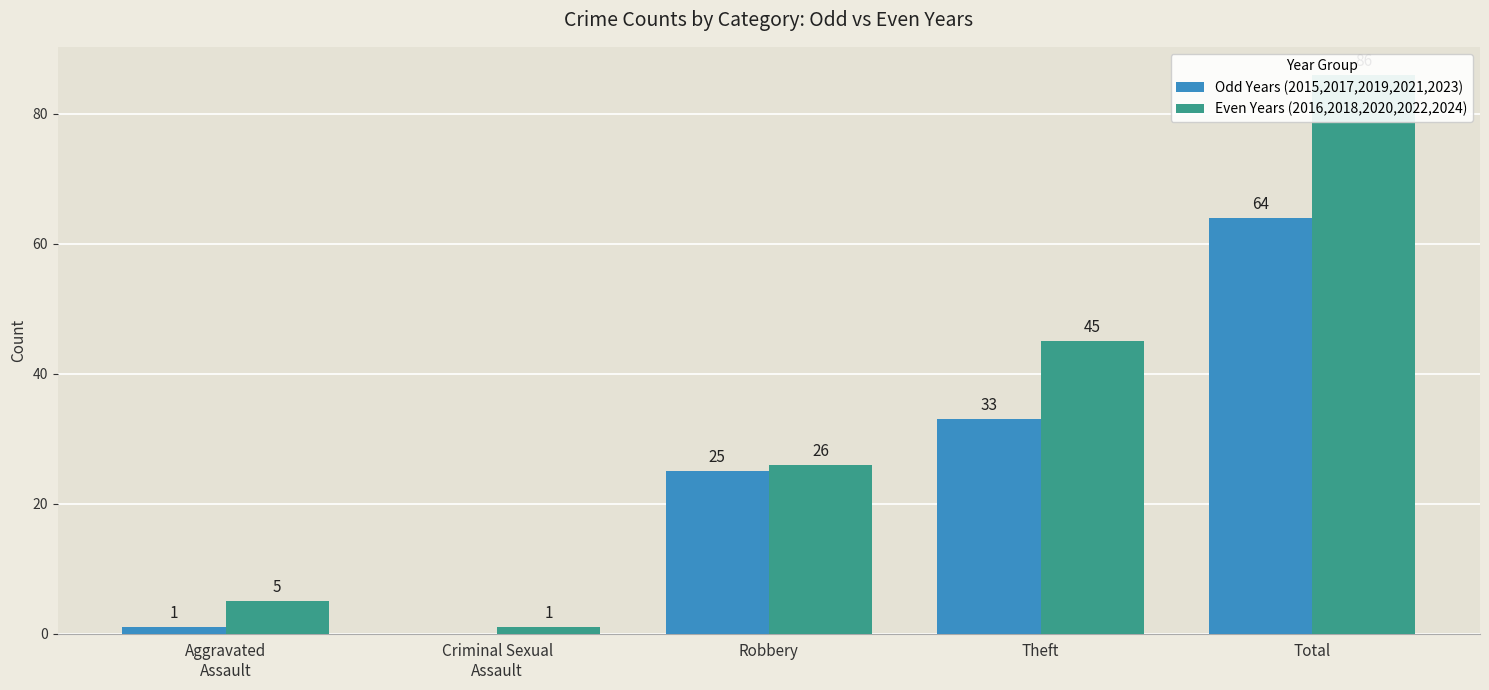

True or false: Even Years (2016,2018,2020,2022,2024) has a value of 6 at Robbery.

False